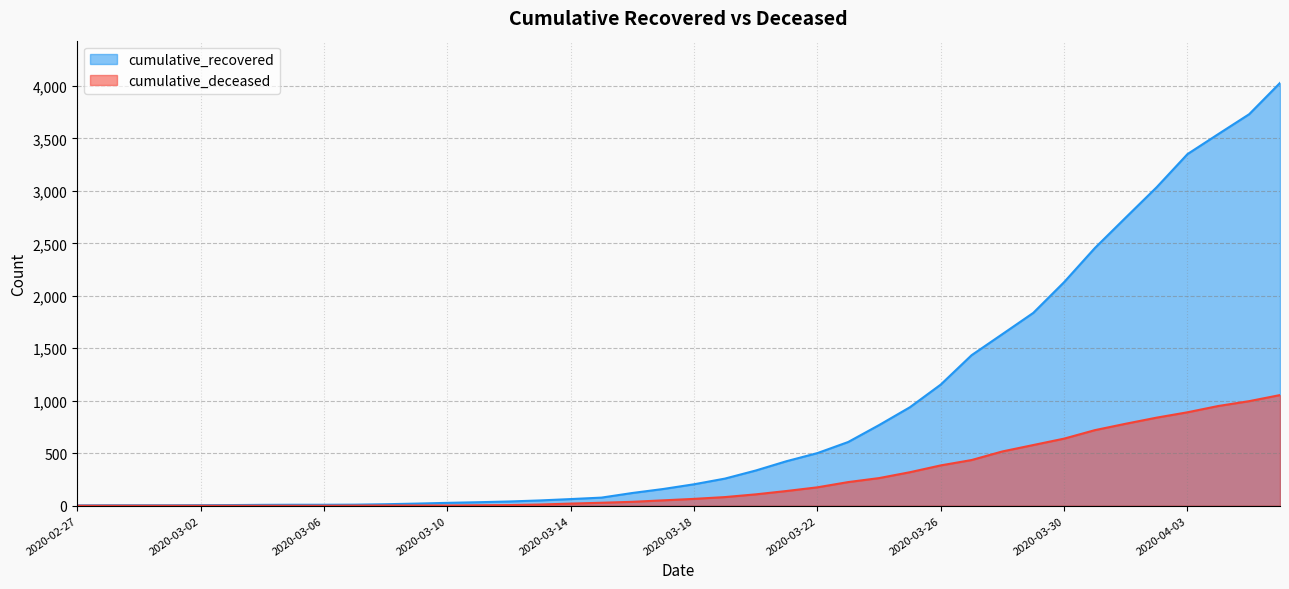

What are all the series names shown in the legend?

cumulative_recovered, cumulative_deceased